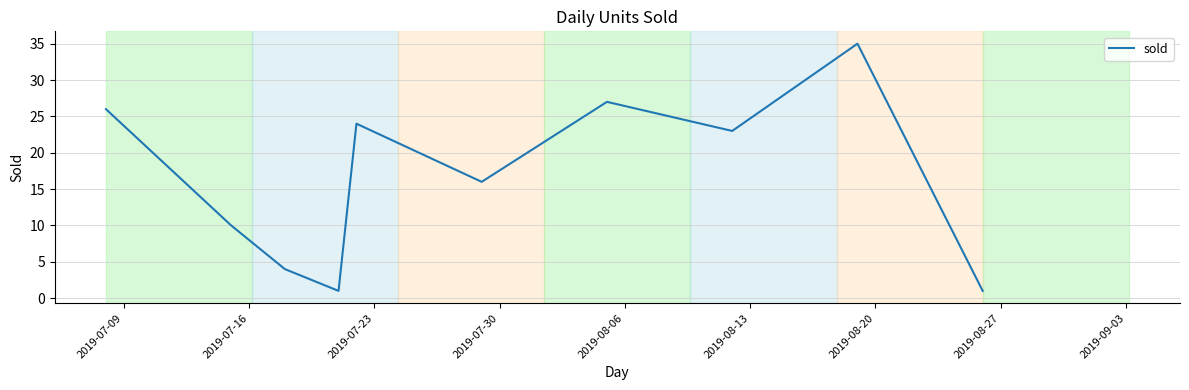

What is the difference between the maximum and minimum values?

34